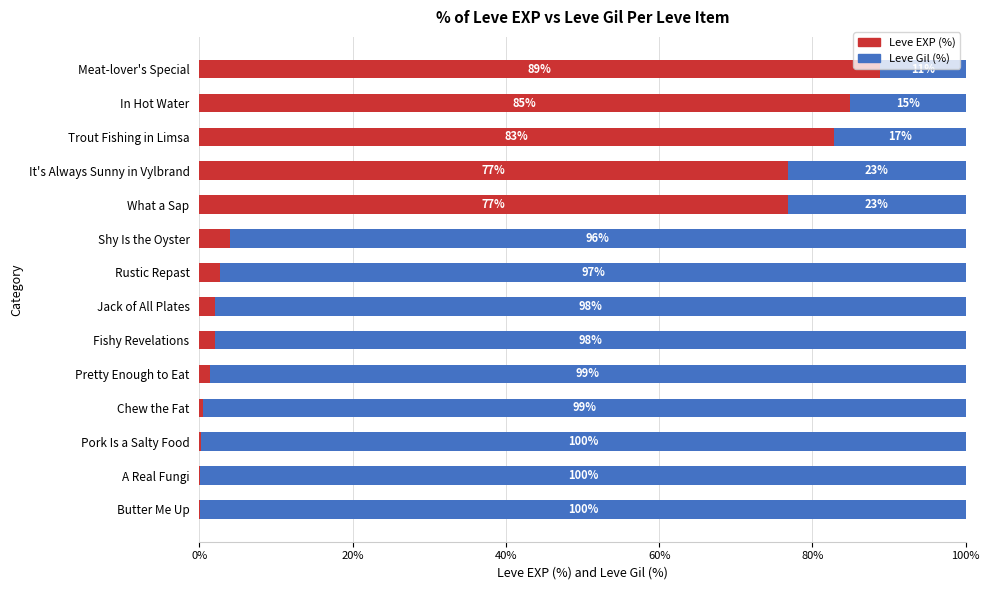

What is the approximate value of Leve EXP (%) at In Hot Water?

84.9